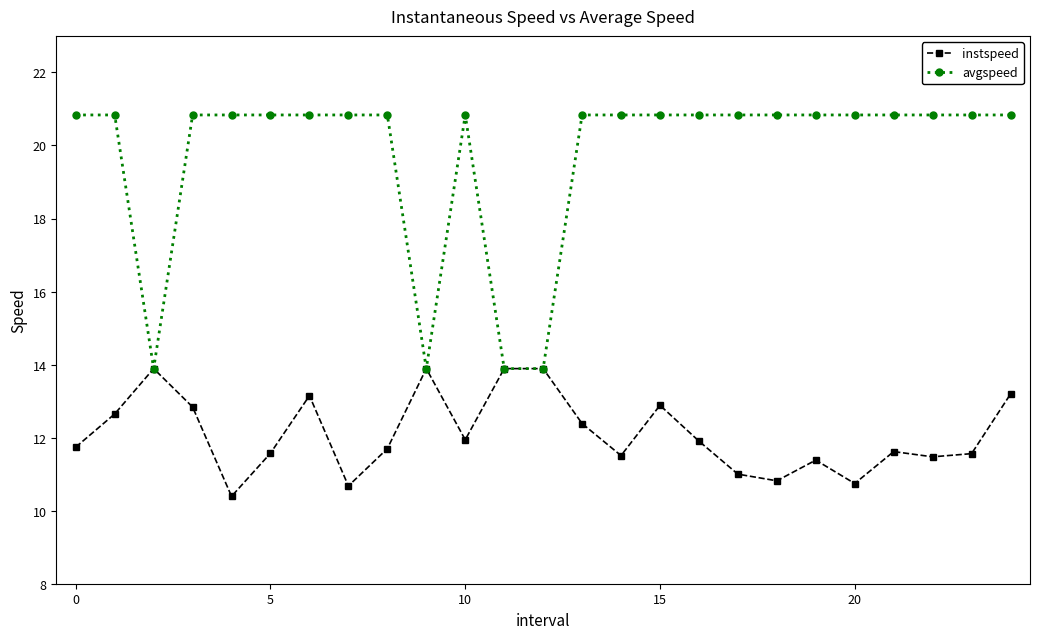

What is the smallest value displayed?

10.4